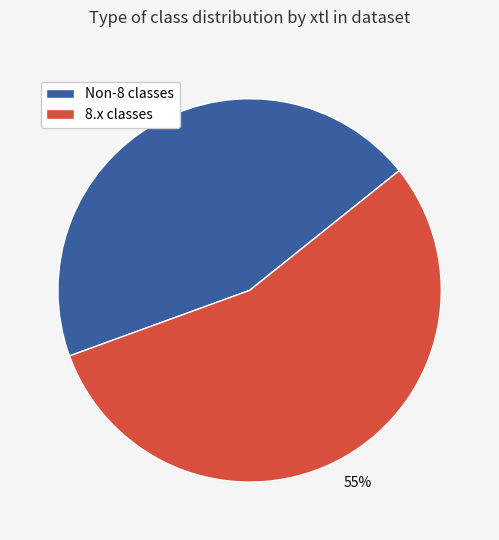

The 8.x classes slice represents 55% of the pie. True or false?

True